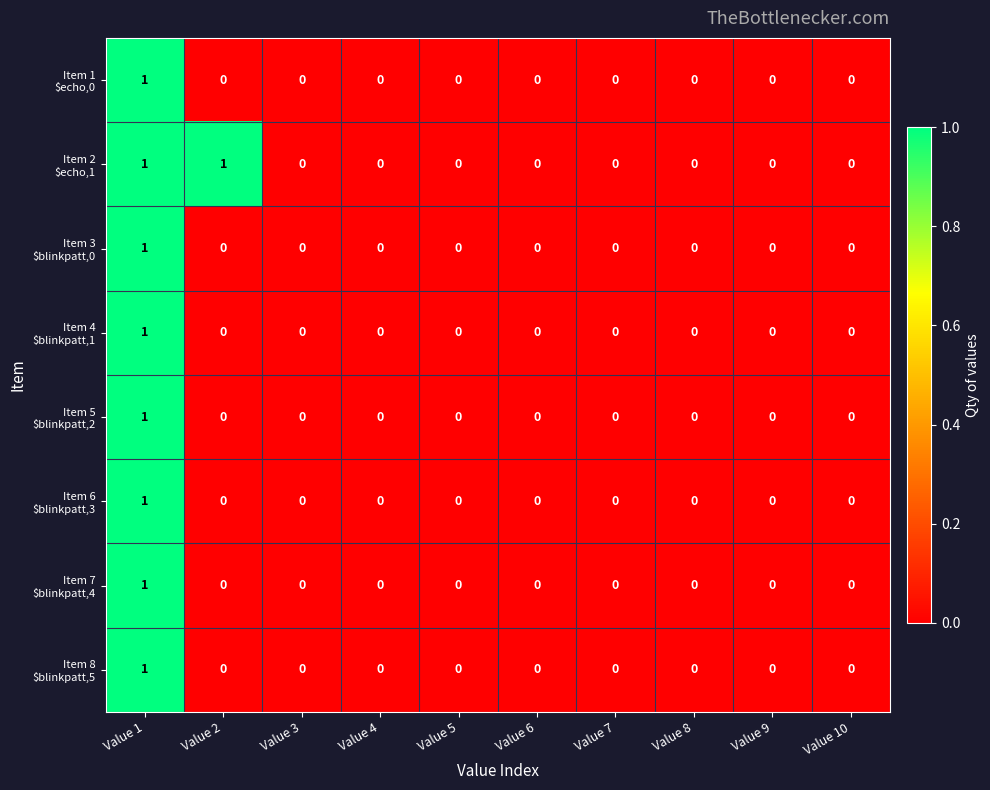

What is the total value across all series at Value 1?

8